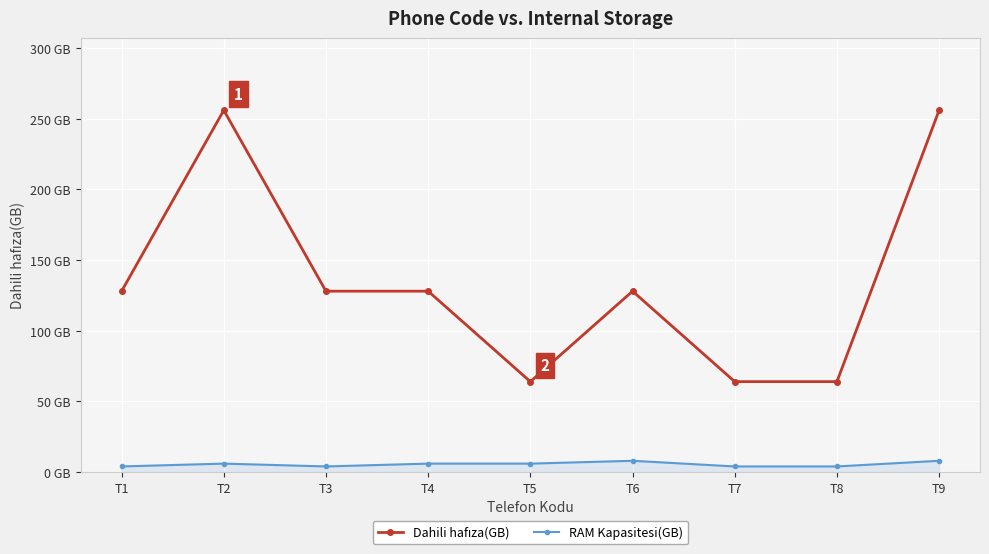

How many lines are shown in the chart?

2